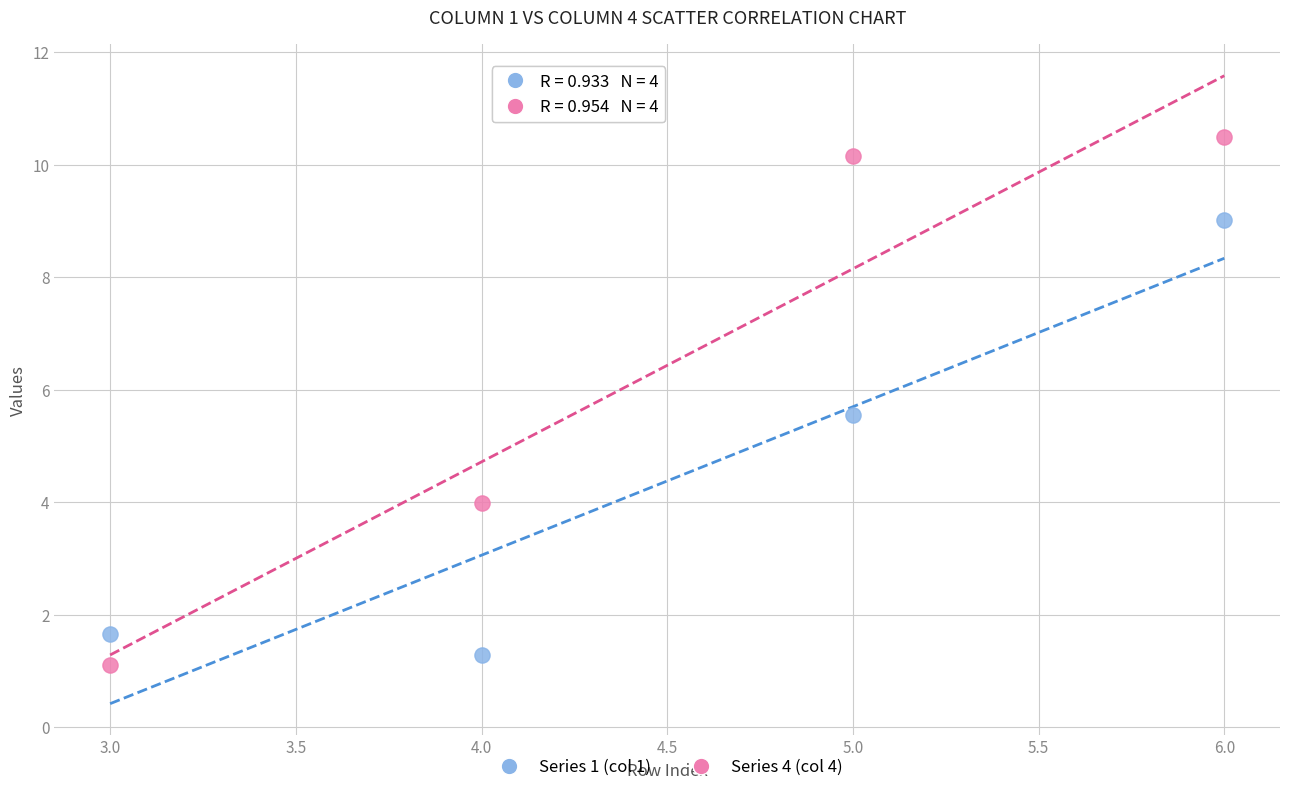

Across all data points, what is the average X value?

4.5